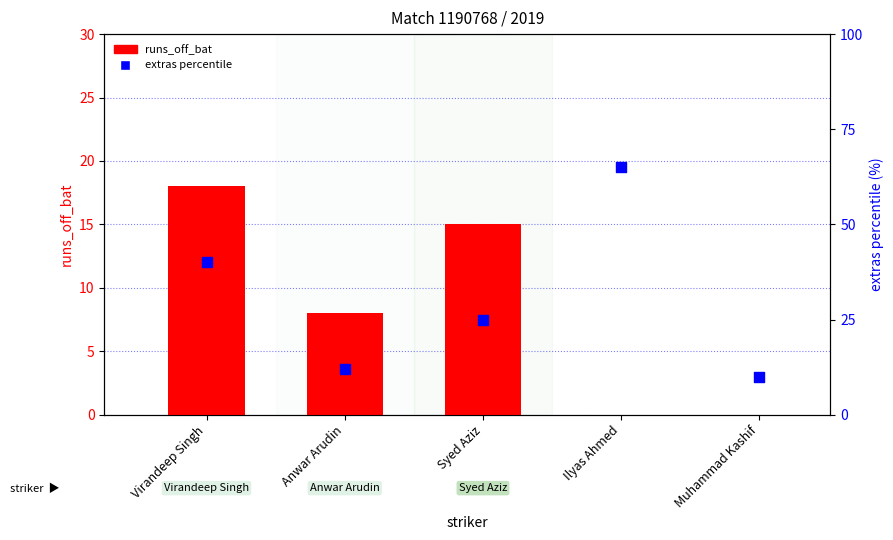

What is the total value across all series at Syed Aziz?

40